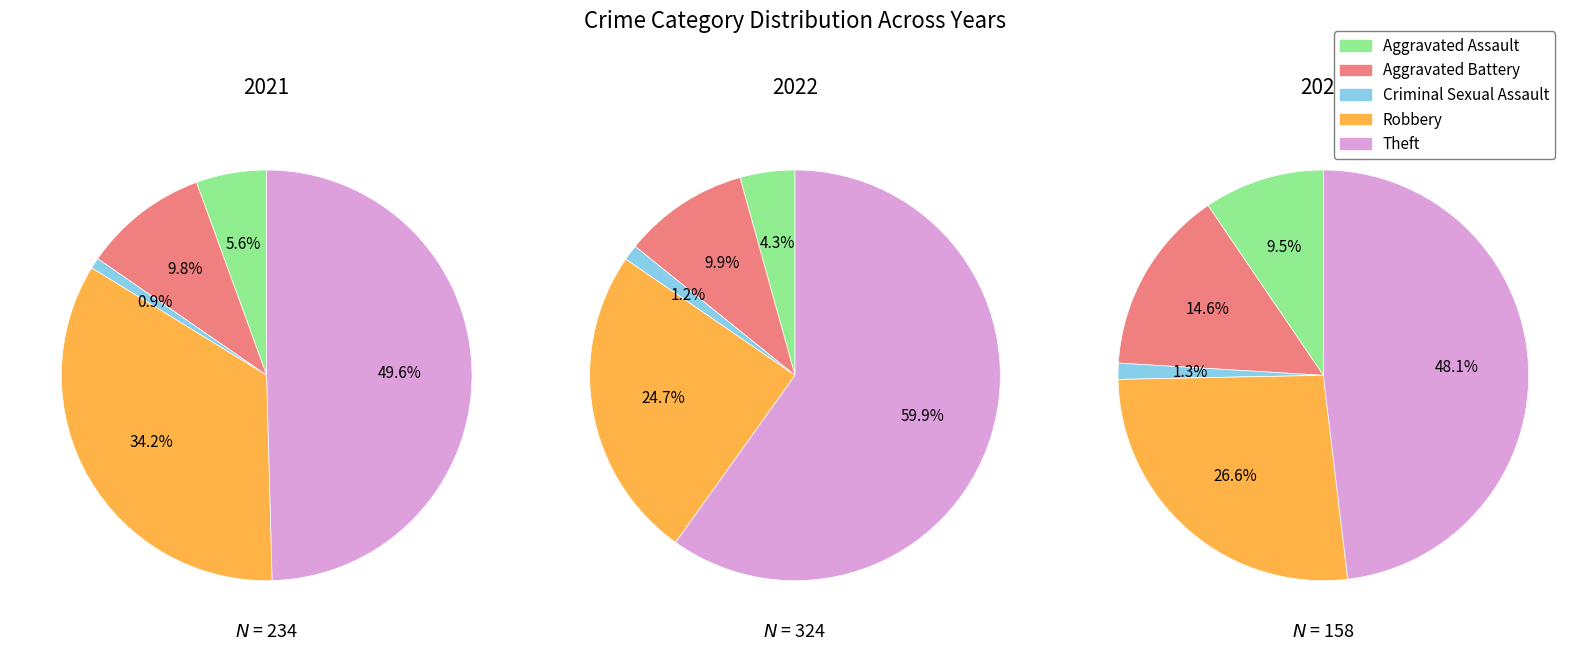

How many segments does this pie chart have?

5